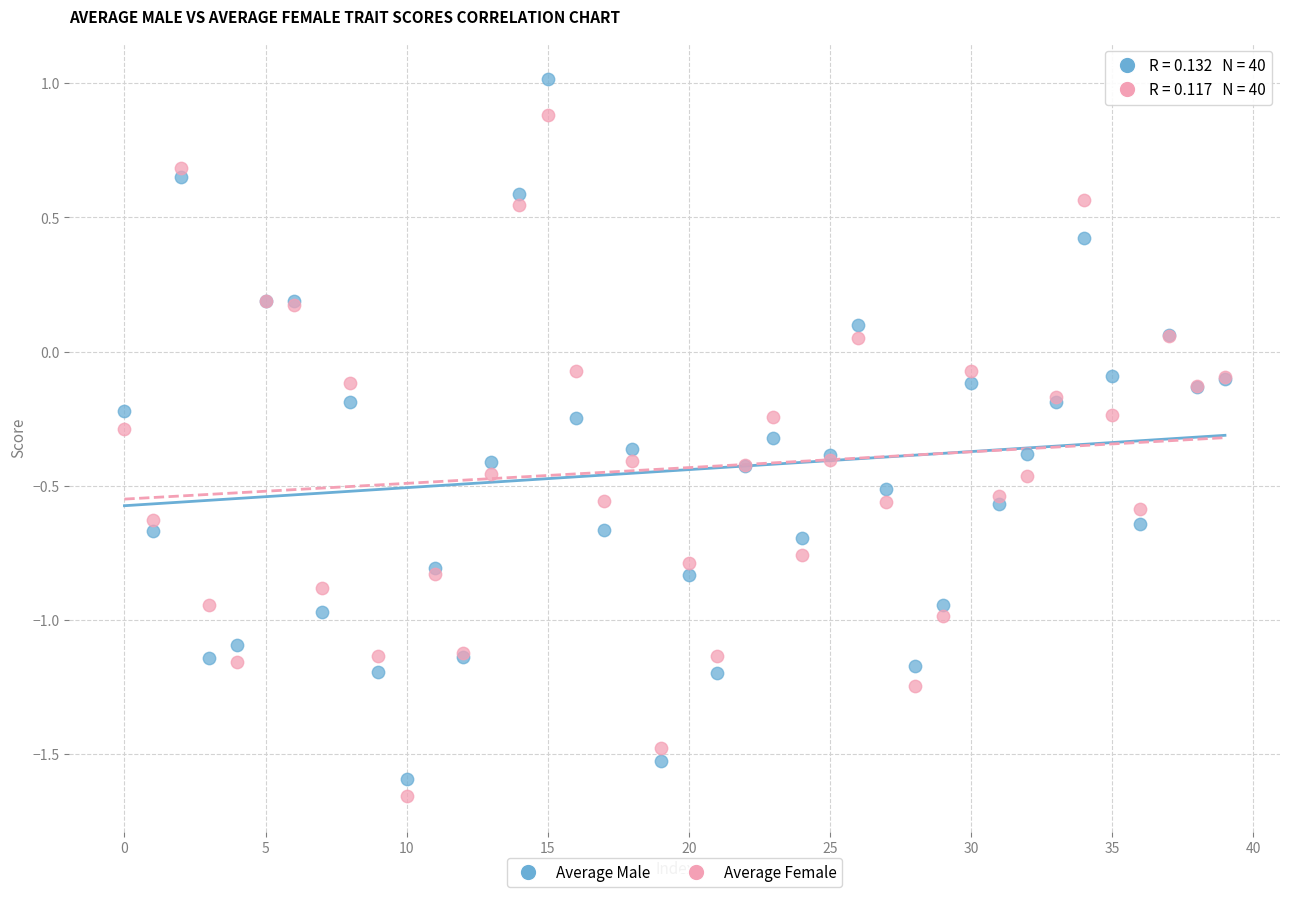

Which series contains the highest Y value?

Average Male